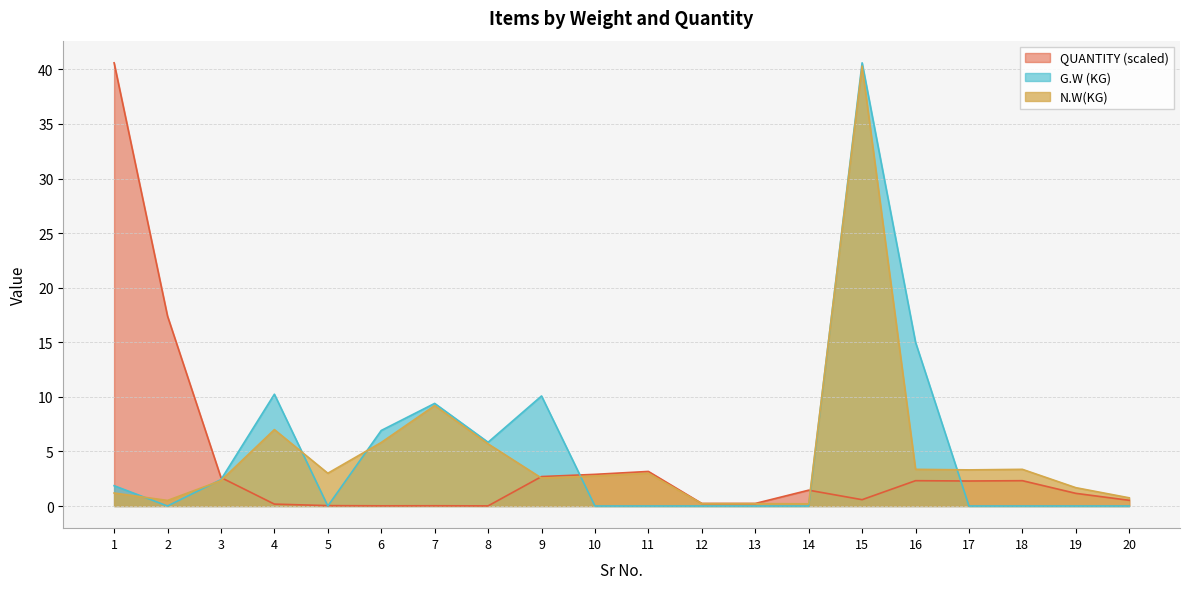

Which series changed the most between 9 and 18?

G.W (KG)